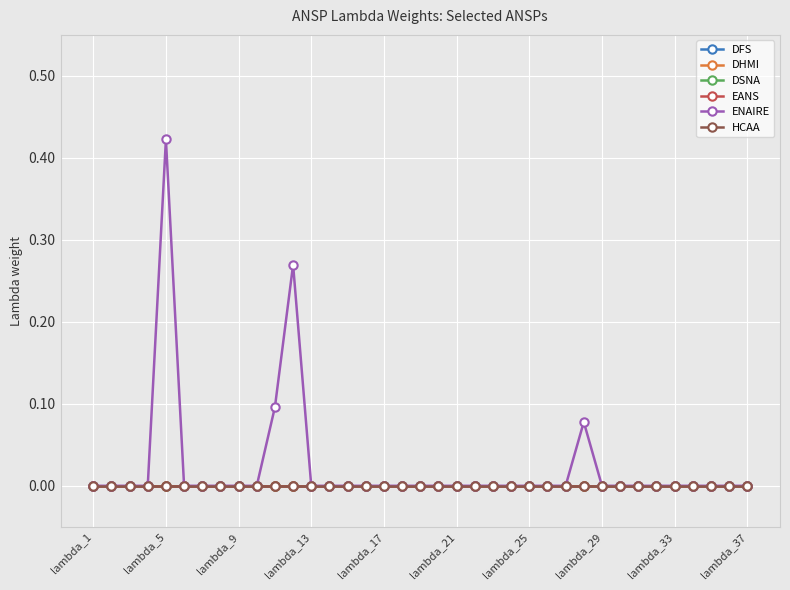

Which series has the largest total across all categories?

ENAIRE